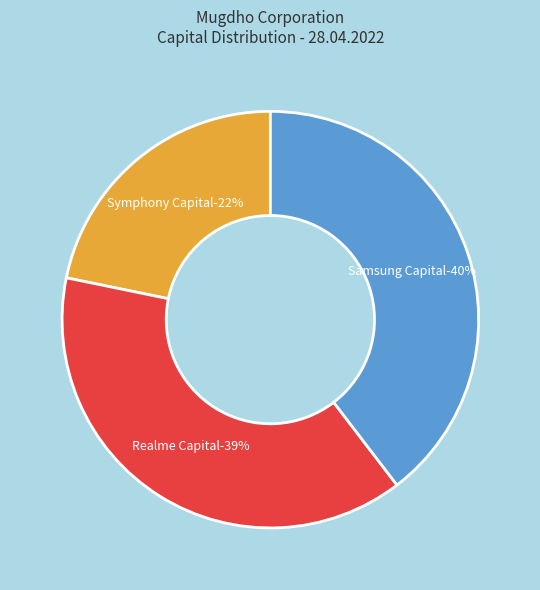

To the nearest percent, what is the difference between the Symphony Capital and Samsung Capital slice percentages?

18%